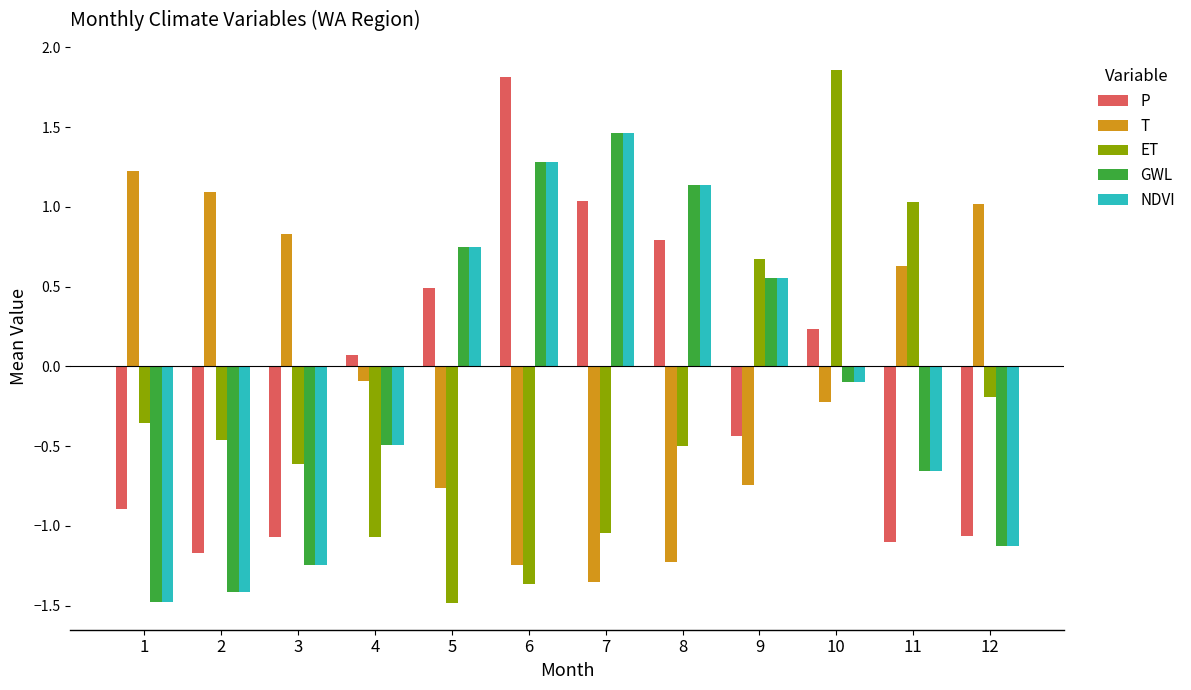

How many bars are there in total?

60